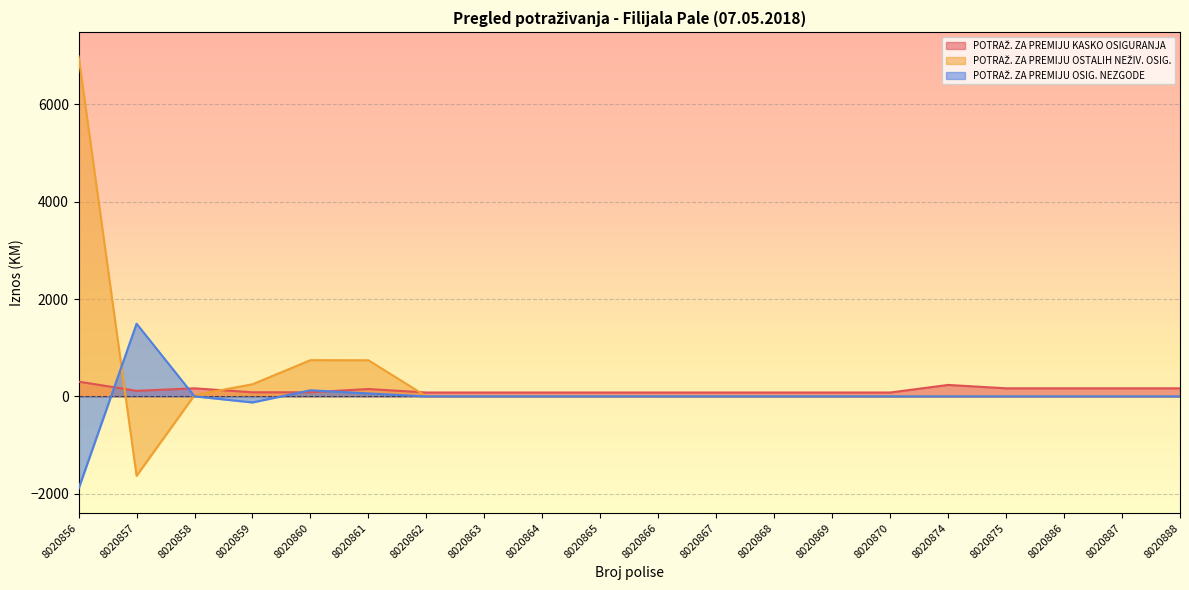

At how many categories does at least one series exceed 536?

4